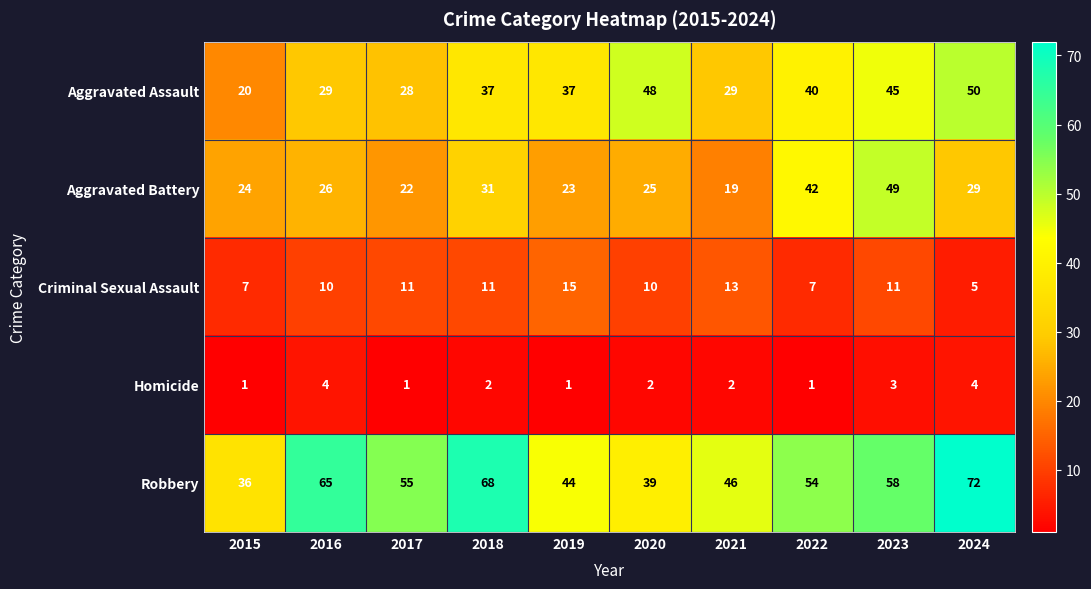

Which category has the lowest value in the Criminal Sexual Assault series?

2024